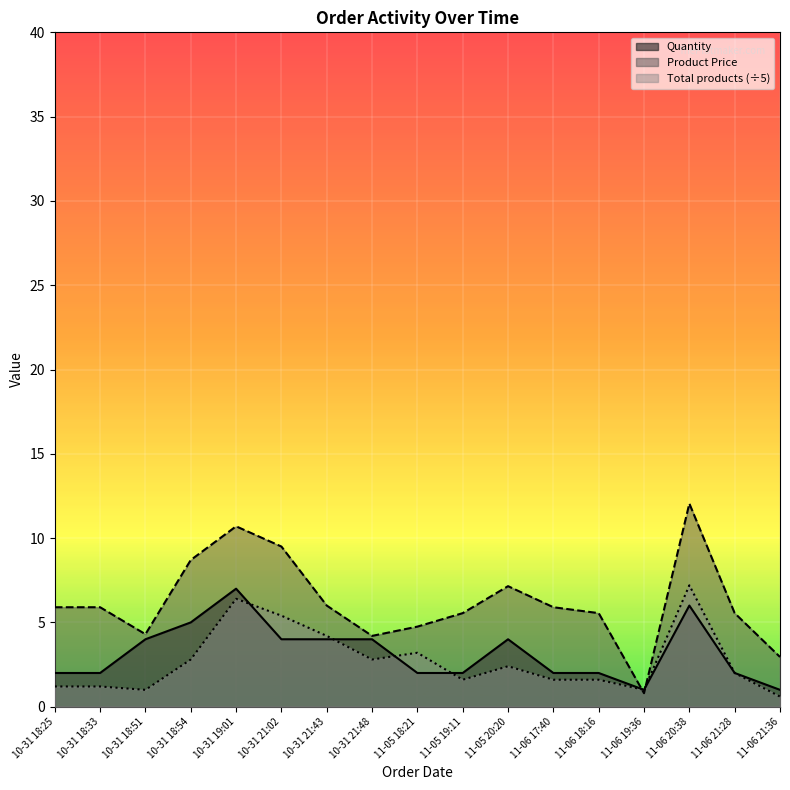

Which series has the largest range (max minus min)?

Product Price